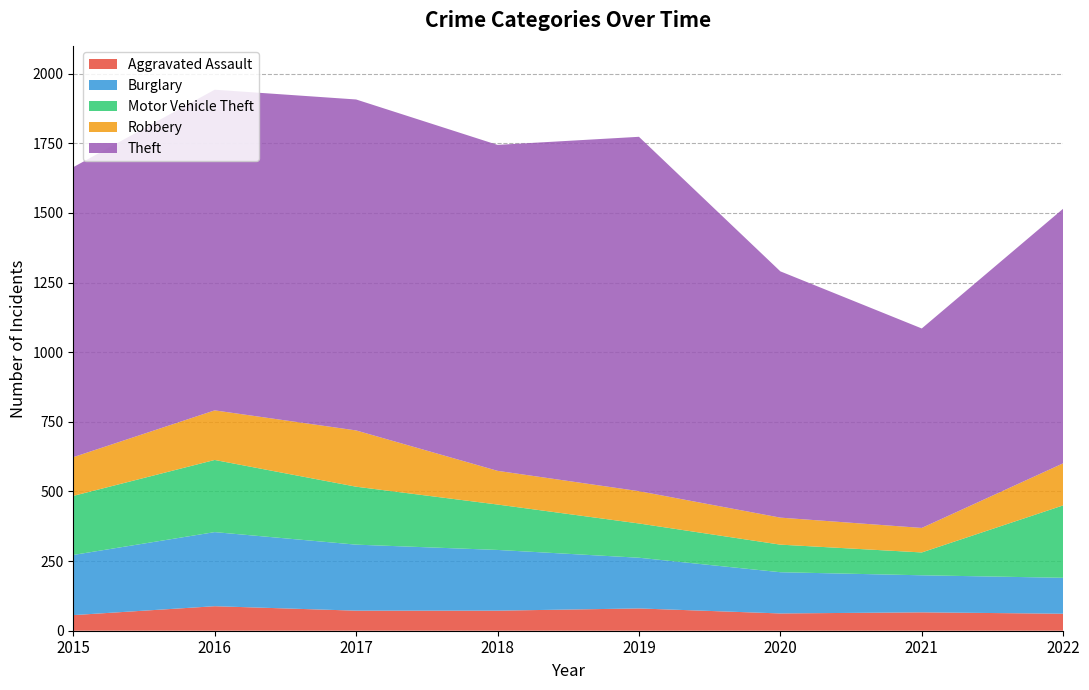

Reading right to left, extract all data points from this chart.

Aggravated Assault: 61	66	62	80	72	72	88	56
Burglary: 129	133	148	182	218	237	266	216
Motor Vehicle Theft: 260	82	99	123	163	208	259	212
Robbery: 151	88	97	116	121	202	178	139
Theft: 914	716	884	1272	1170	1188	1151	1041